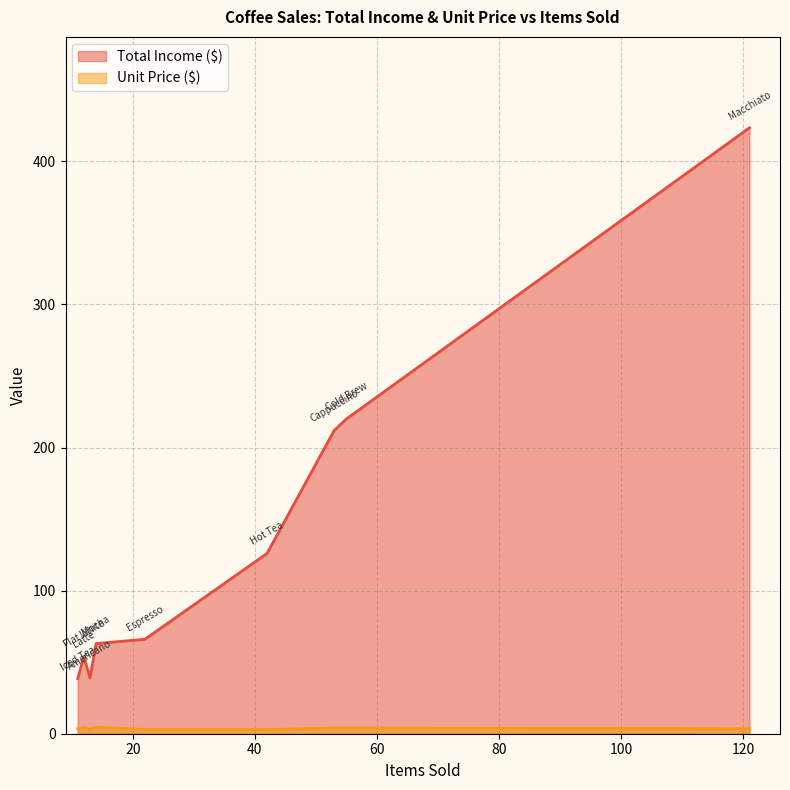

At which label does Unit Price ($) reach its minimum?

Espresso